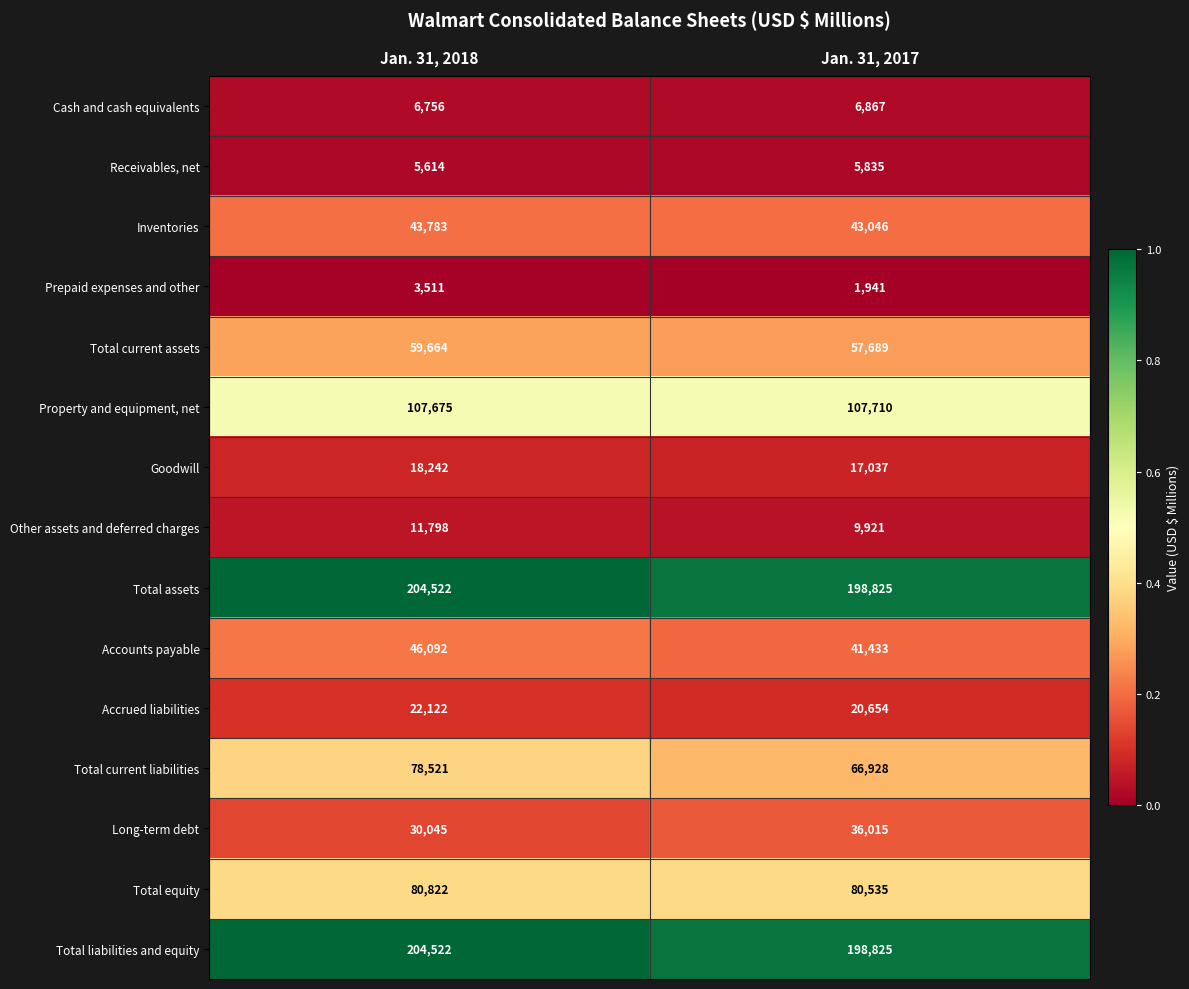

Read the Cash and cash equivalents value at Jan. 31, 2018, to the nearest 10.

6760